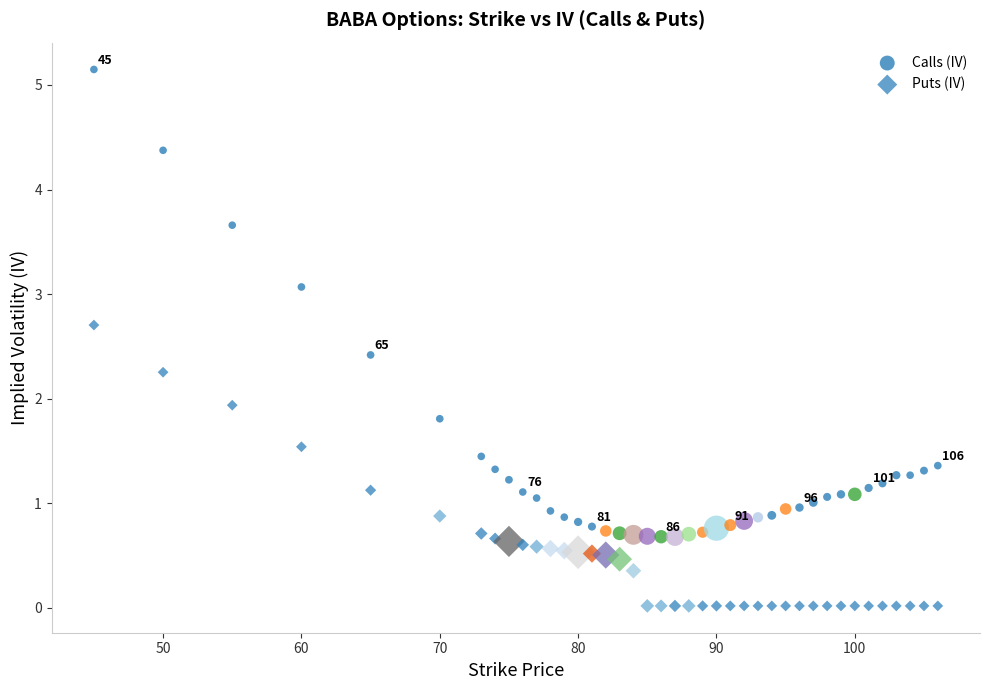

Across all series, what Y value is closest to 2?

1.9